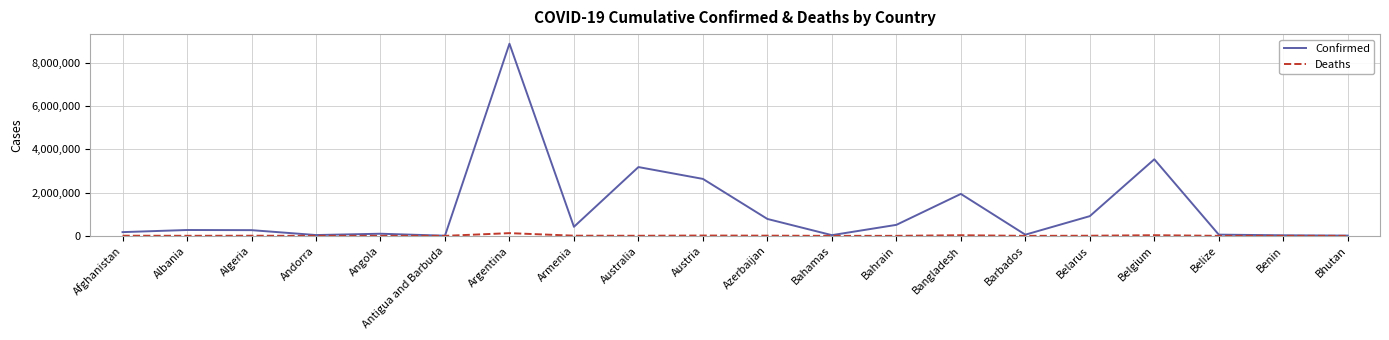

Where does the Deaths series first go above 5156?

Afghanistan